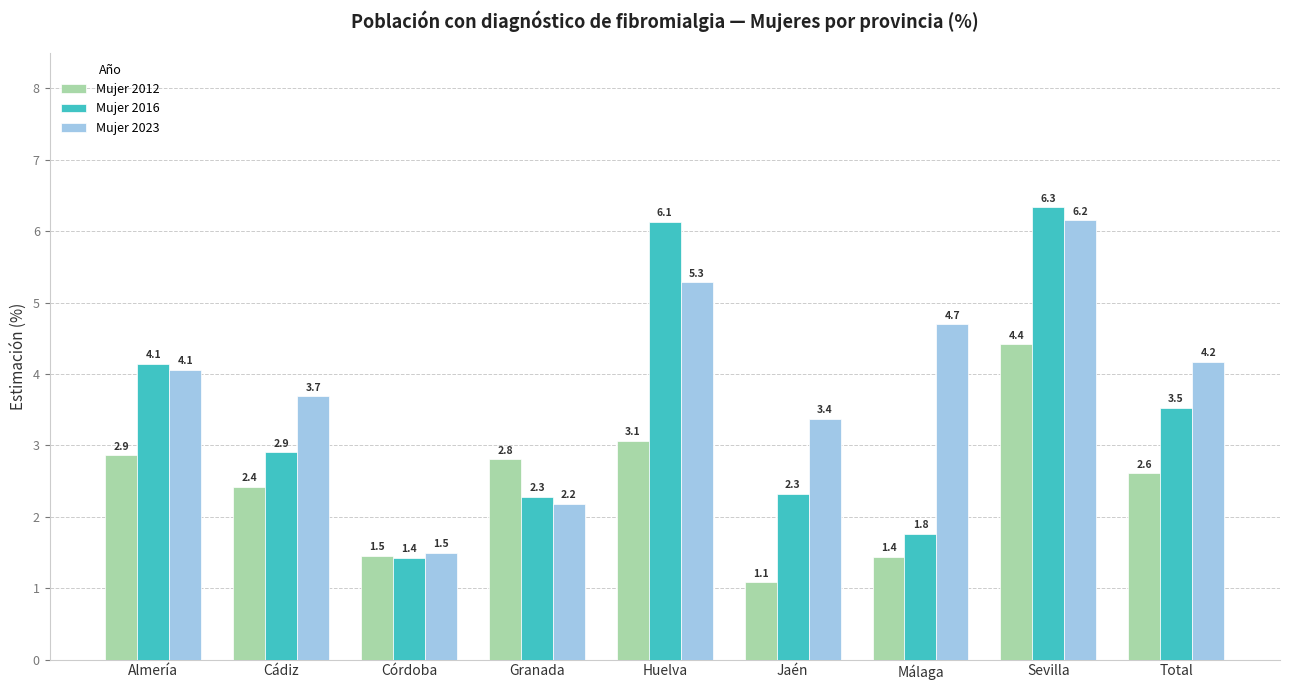

Which series has the largest range (max minus min)?

Mujer 2016